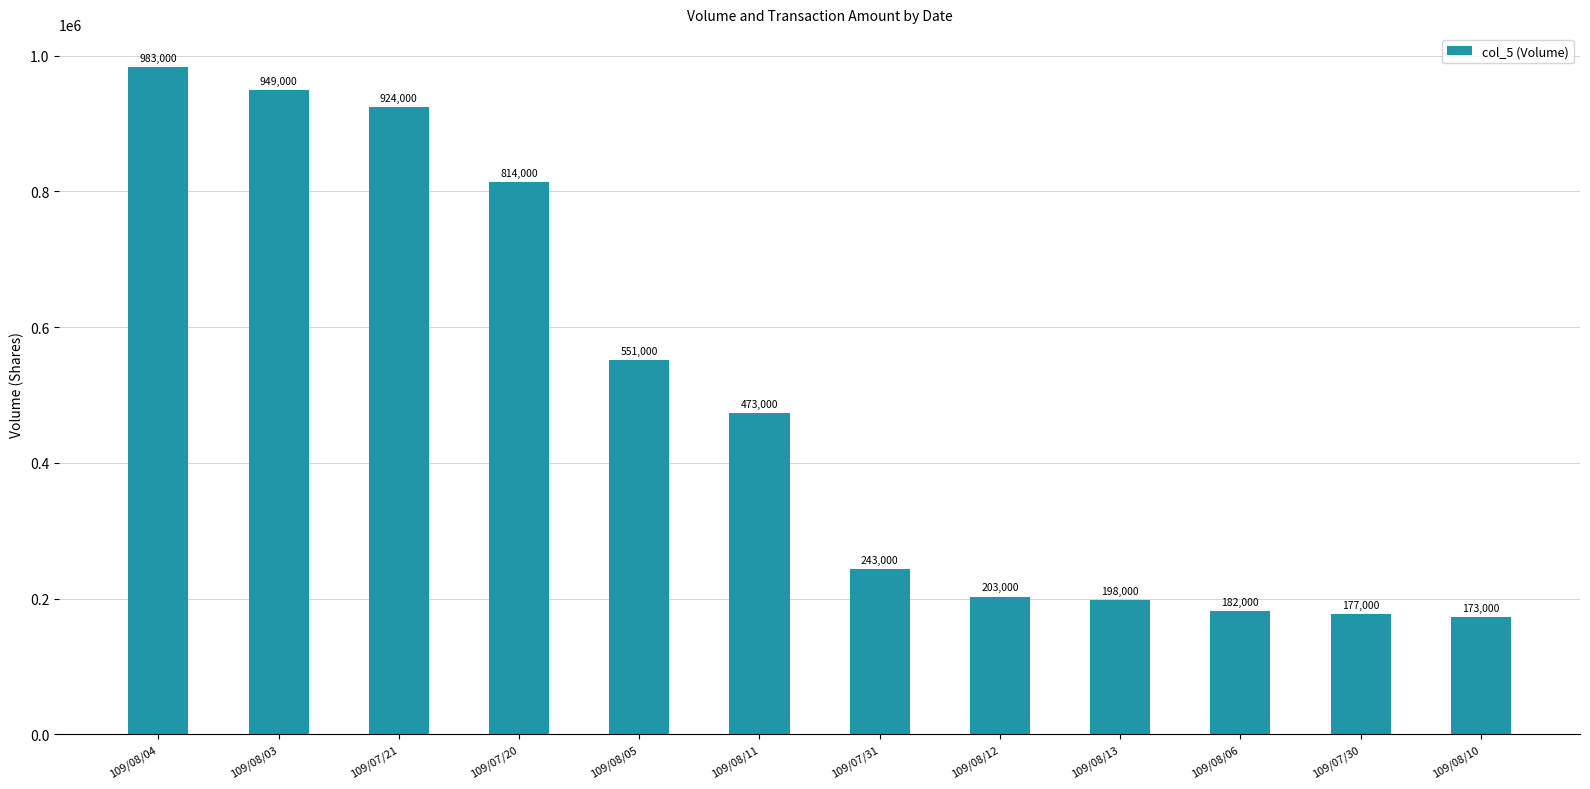

Where does the data first go above 473000?

109/08/04